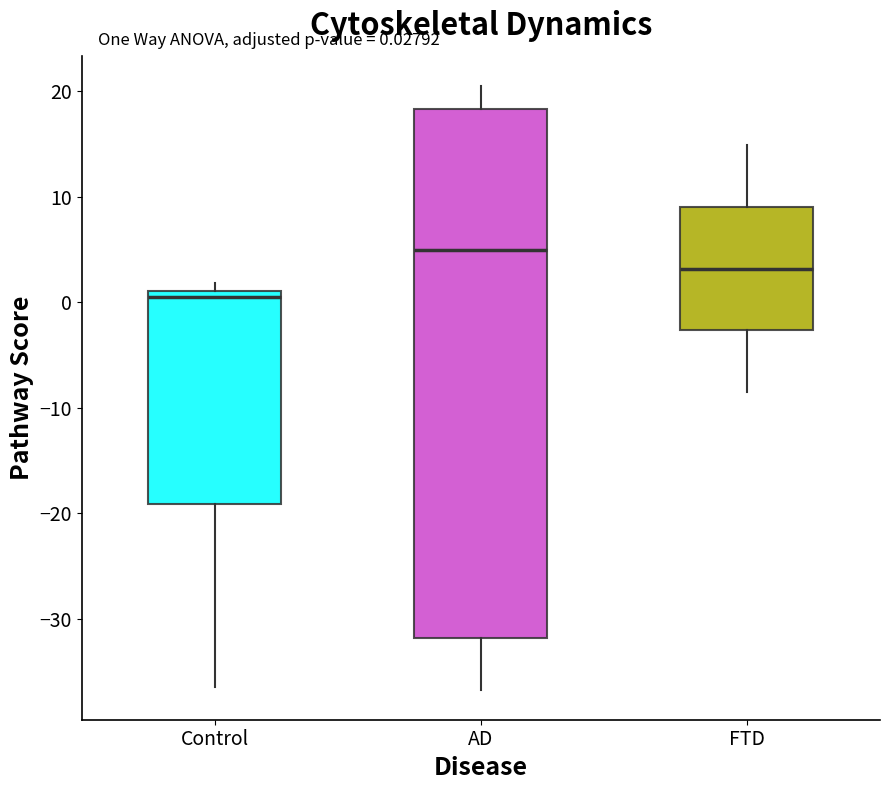

Which box's median line is the lowest?

Control